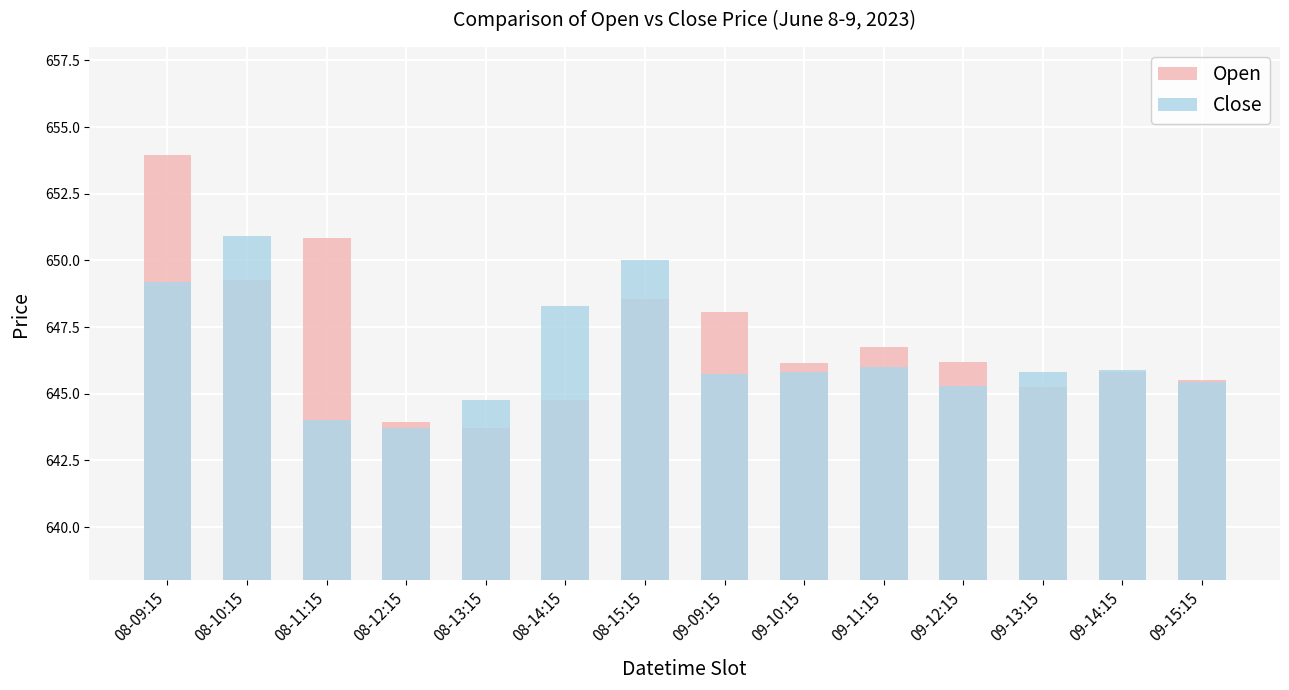

At 08-14:15, list the series in order from smallest to largest.

Open, Close